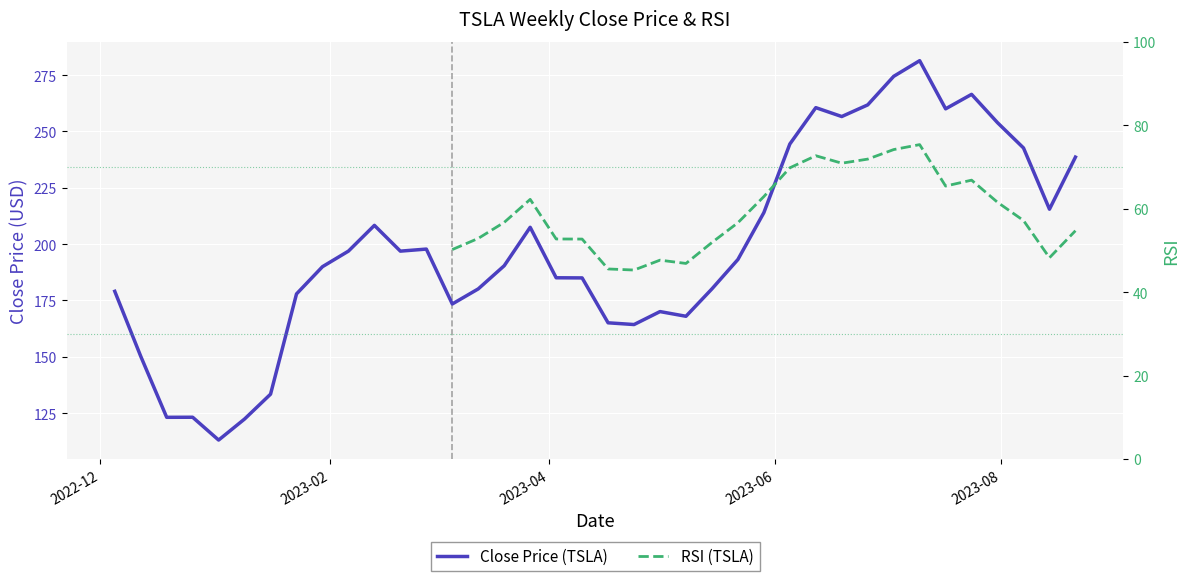

What is the value of the Close Price (TSLA) point at the 9th from the left?

190.0